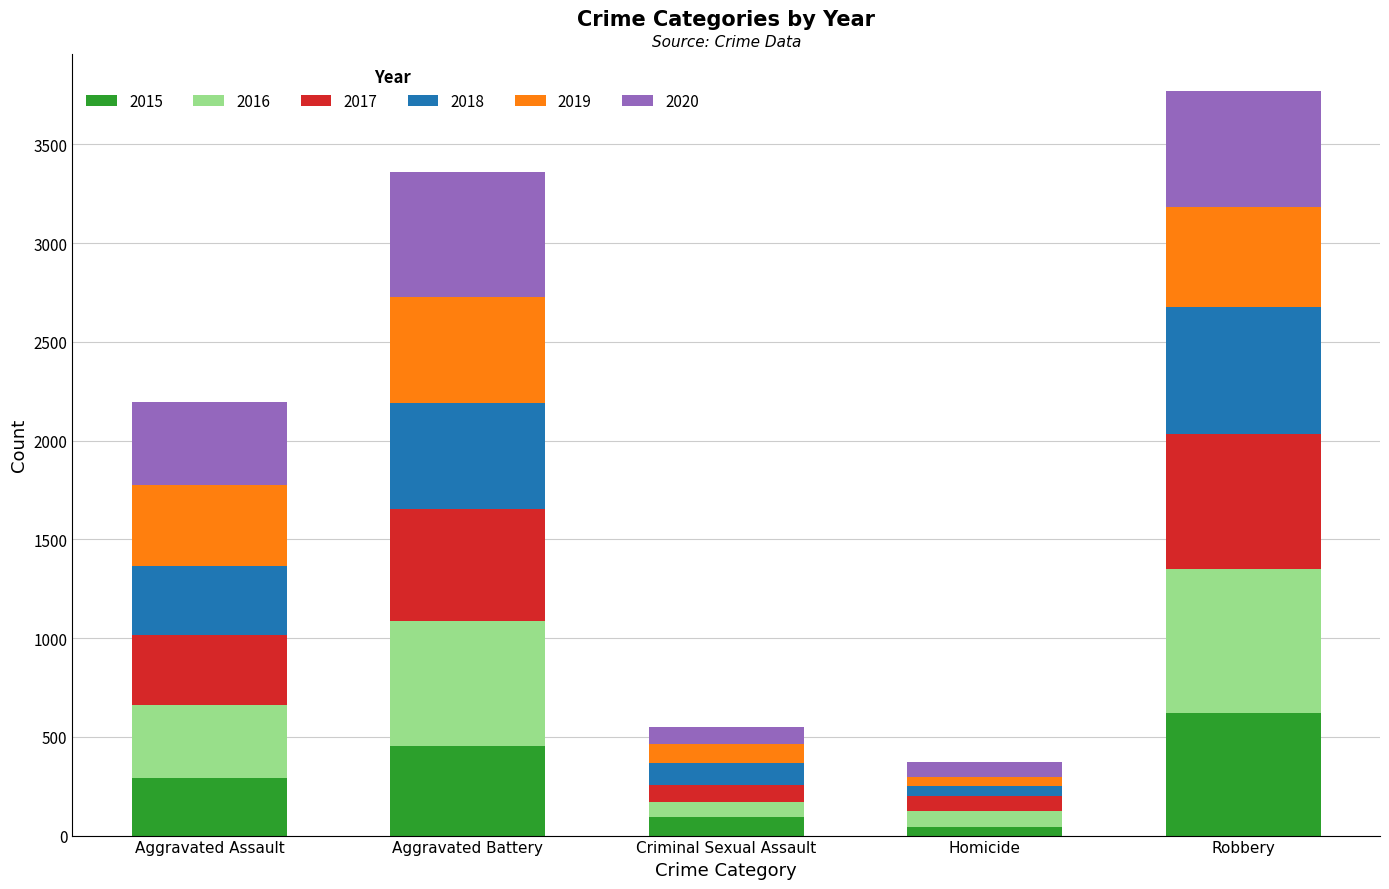

Which category has the highest value in the 2015 series?

Robbery